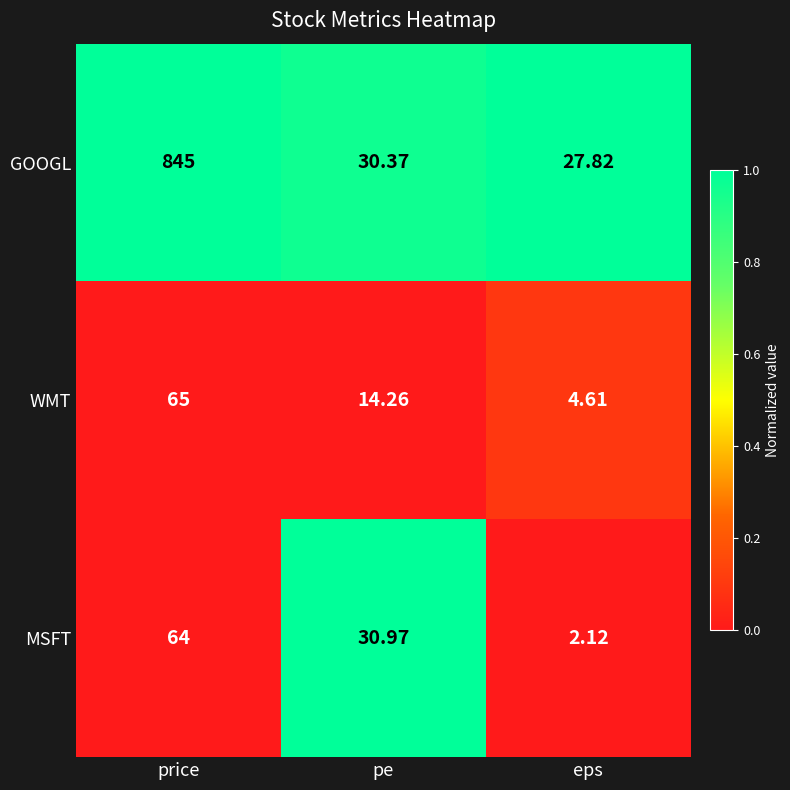

At which category does the chart reach its minimum across all series?

eps